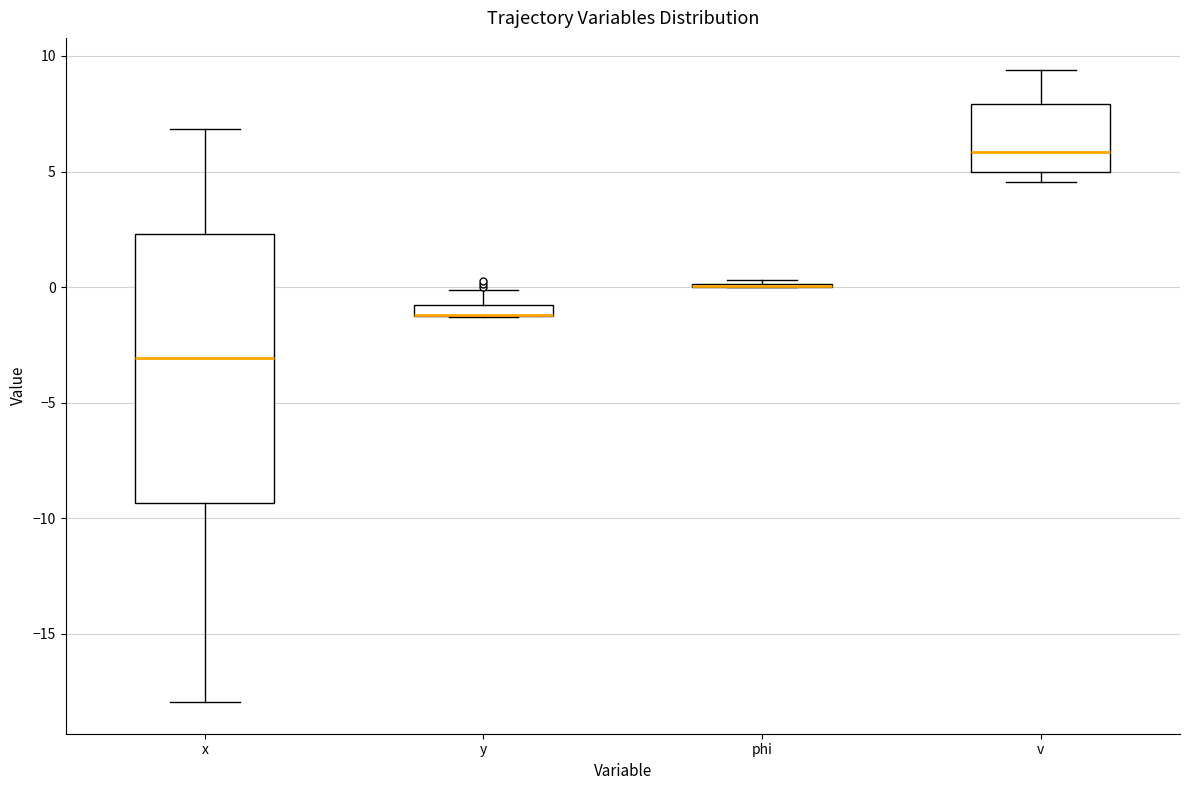

Comparing the boxes themselves (not the whiskers), which one is the tallest?

x